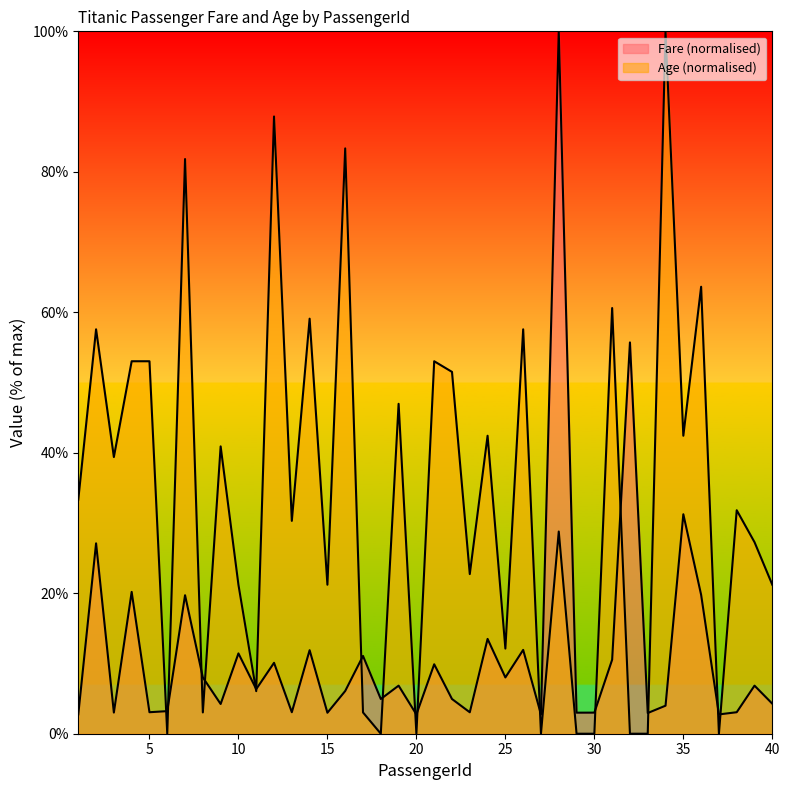

What is the value of the Age point at the 8th from the left?

3.0